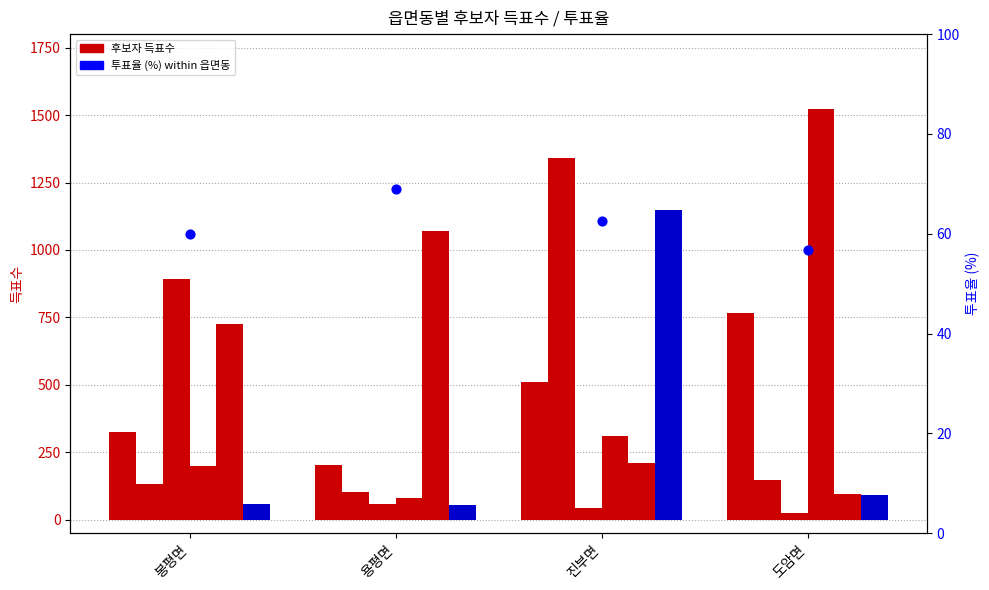

At how many categories does at least one series exceed 251?

4